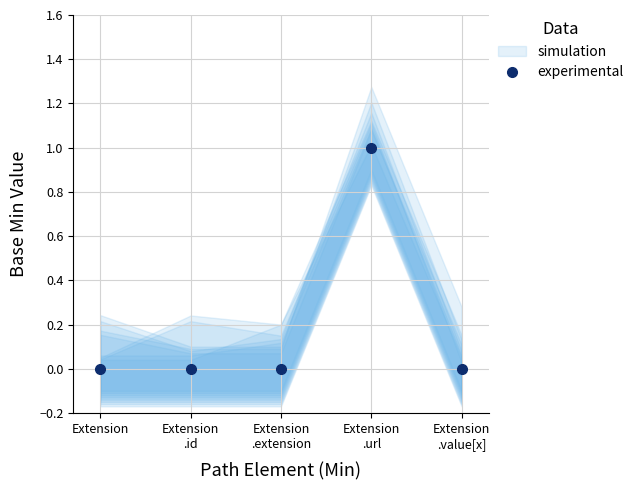

True or false: there are more than 2 points higher than both neighbors.

False